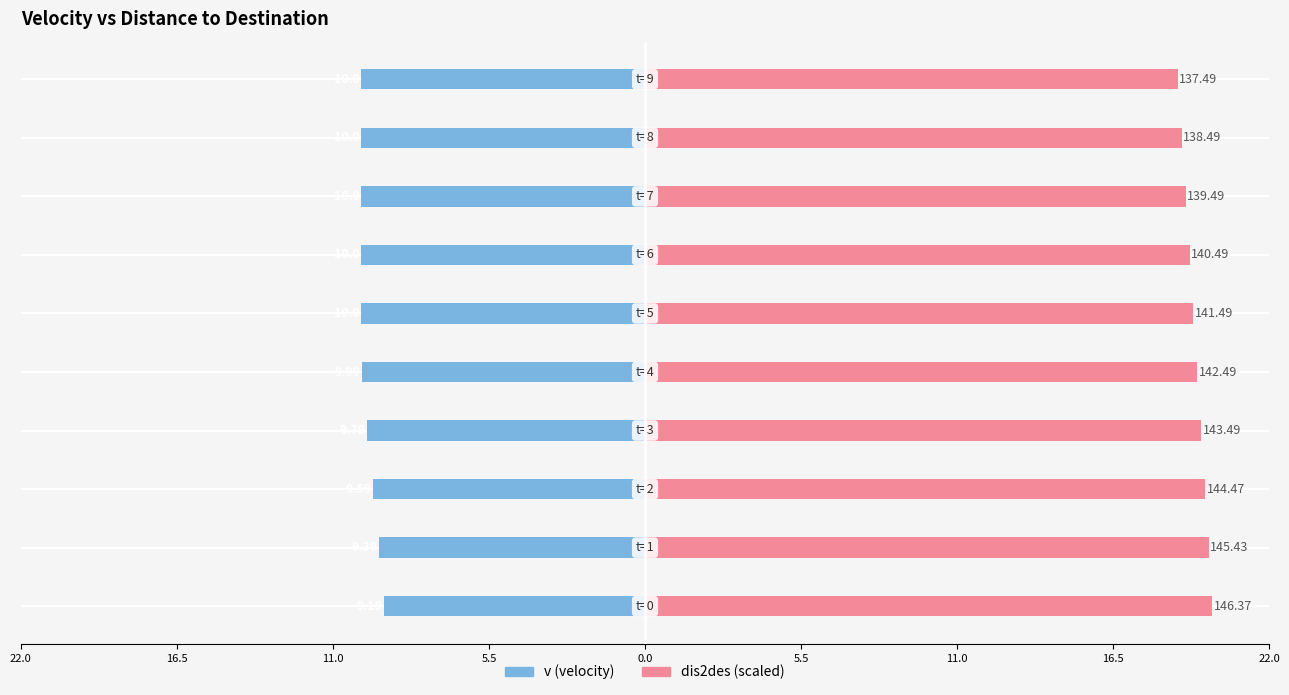

Between 5.5 and 11.0, which is larger?

11.0